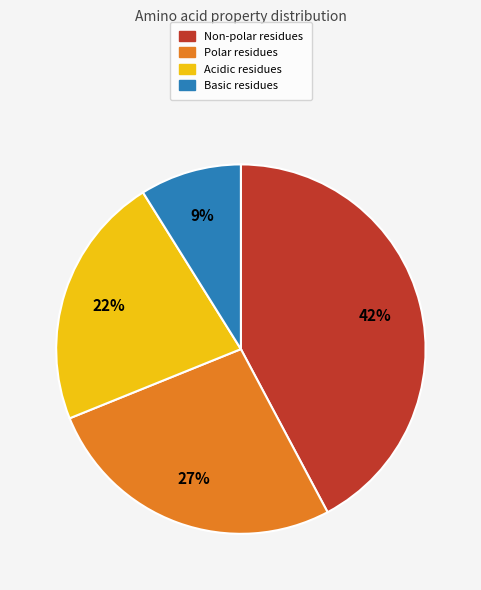

Does any single category account for the majority?

No